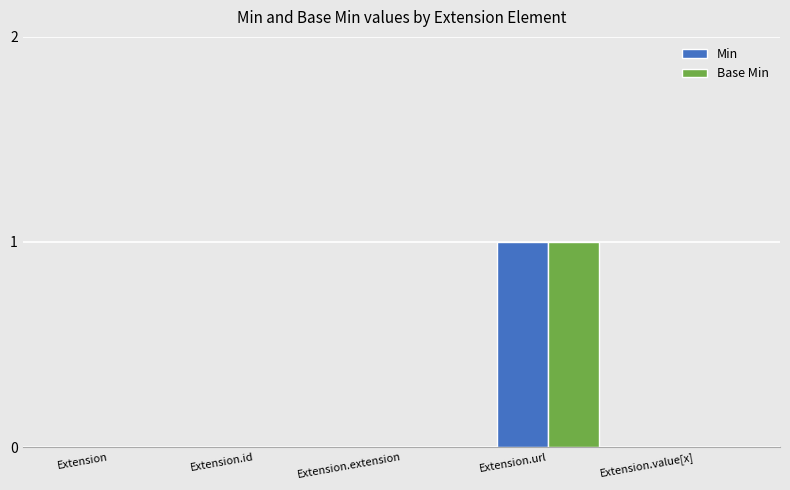

At which category is the sum across all series the highest?

Extension.url